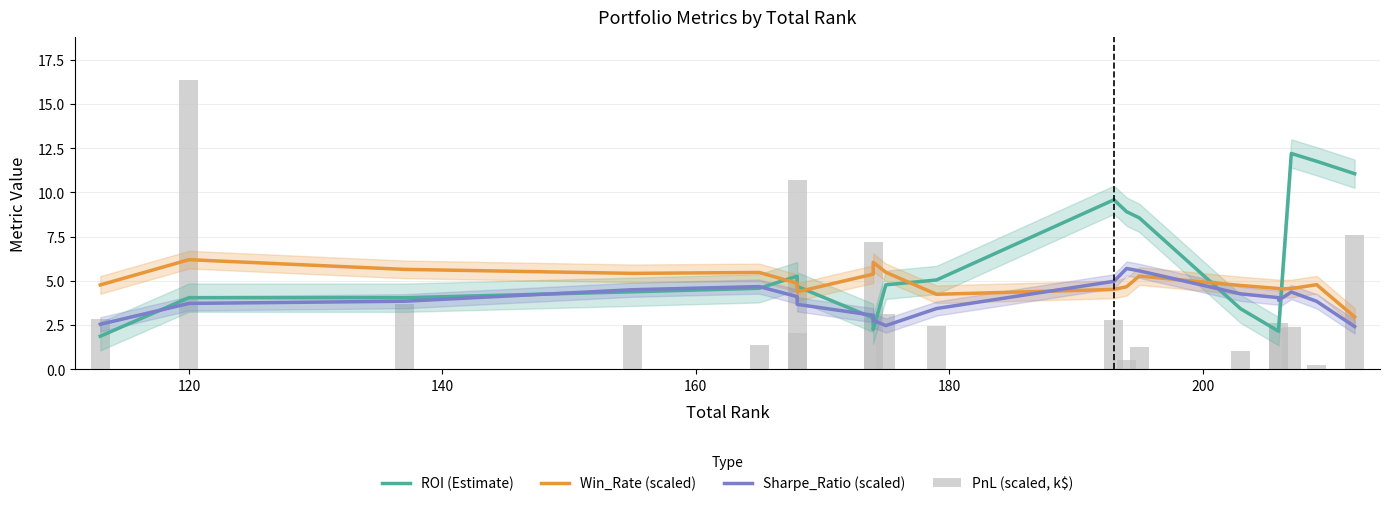

At which category is the sum across all series the highest?

120